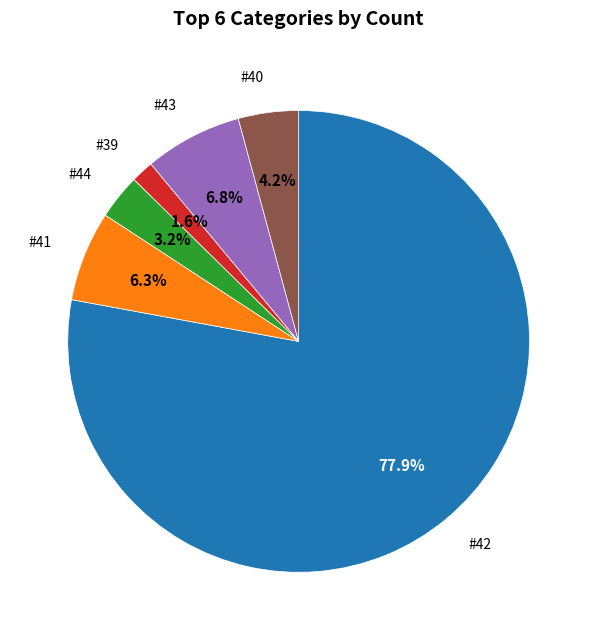

Is there any slice that represents more than half of the pie?

Yes